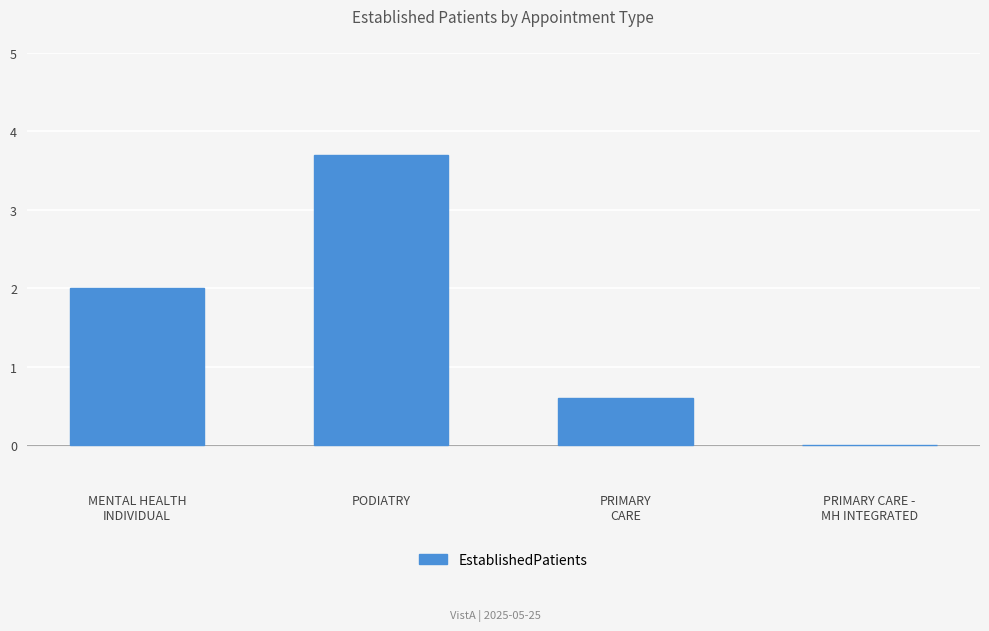

How many values are between 0 and 3?

3